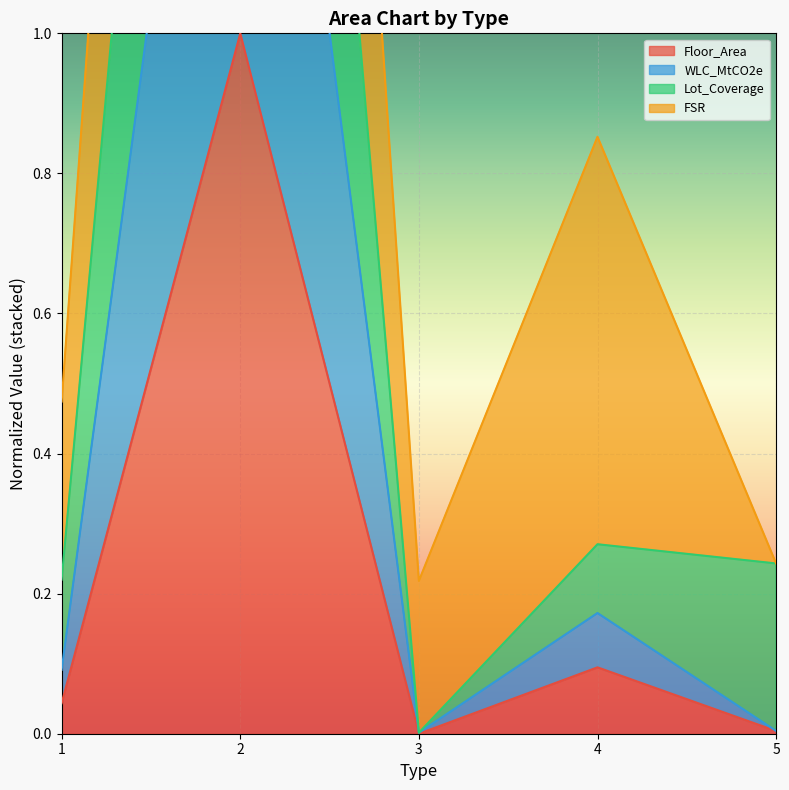

Which category has the lowest value in the WLC_MtCO2e series?

3